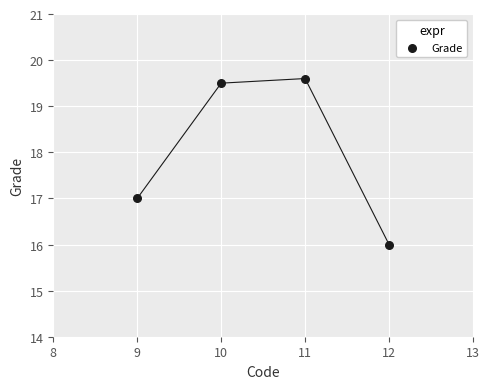

What is the range of Y values (max minus min)?

3.6